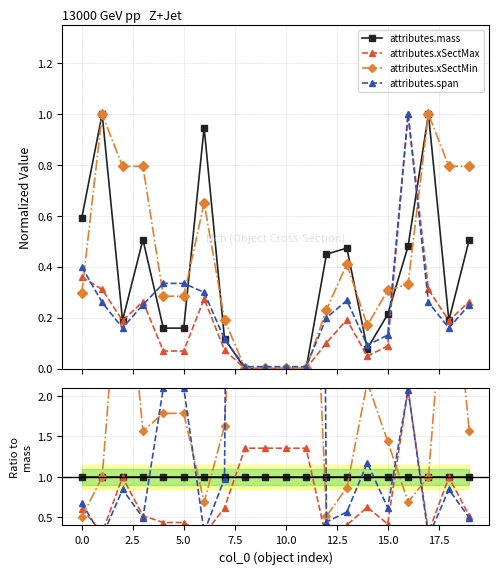

What position from the left is 10?

11